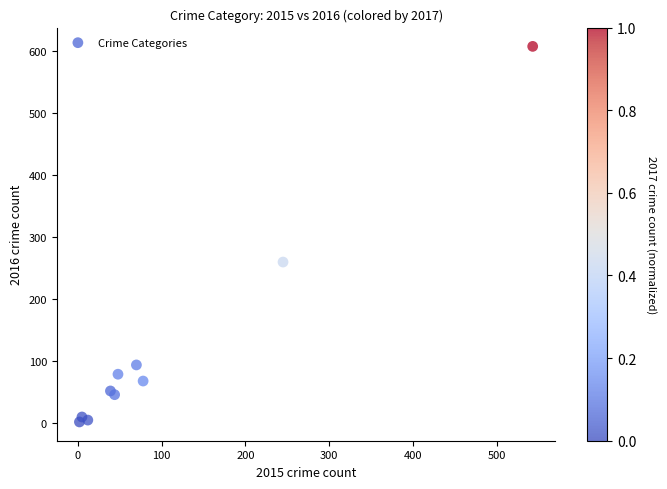

What Y value in the scatter plot is closest to 304?

259